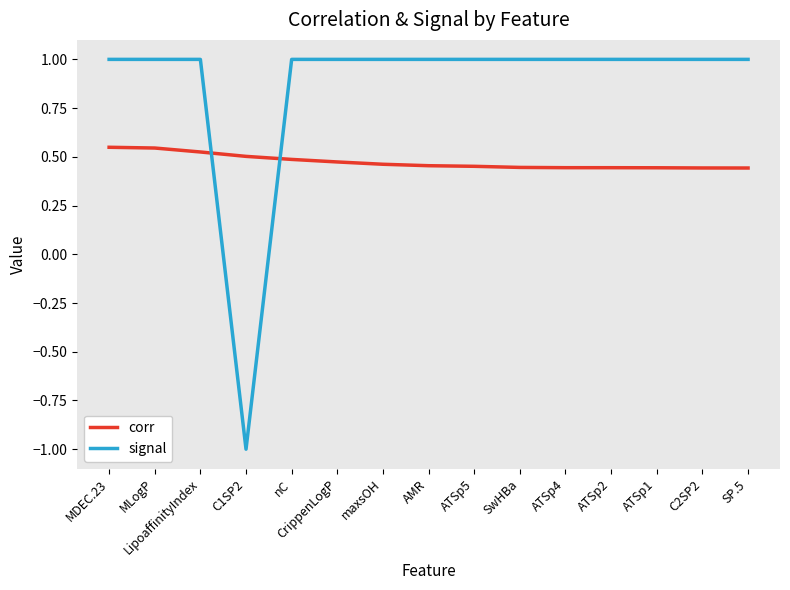

The value of signal at C1SP2 is -1.6. True or false?

False